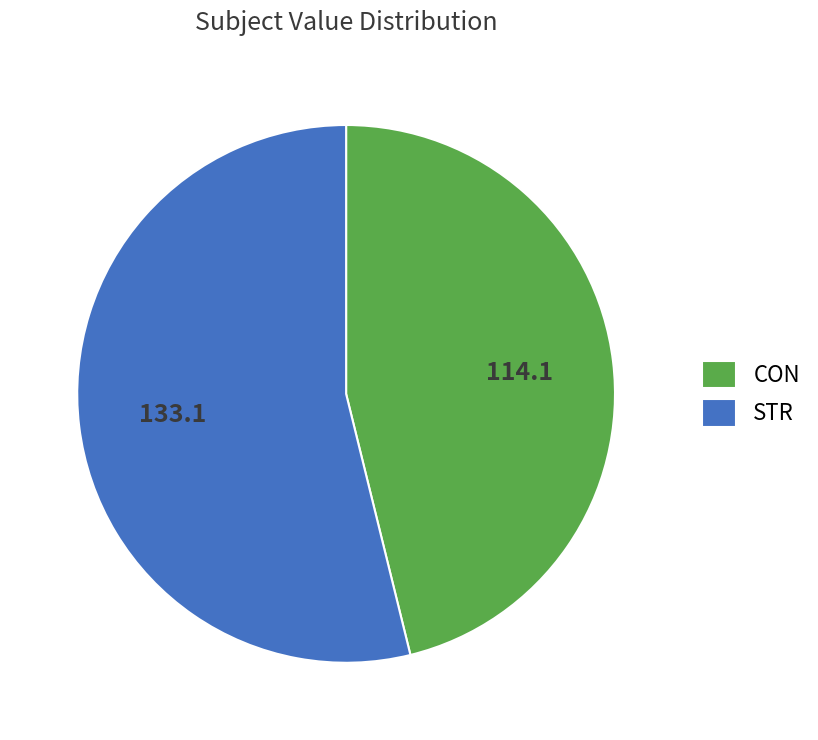

Rank the categories by value from highest to lowest.

STR, CON